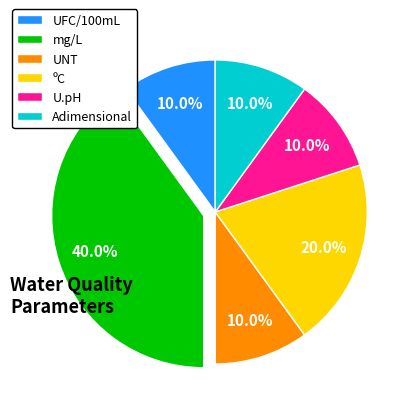

True or false: ºC accounts for 11% of the total.

False